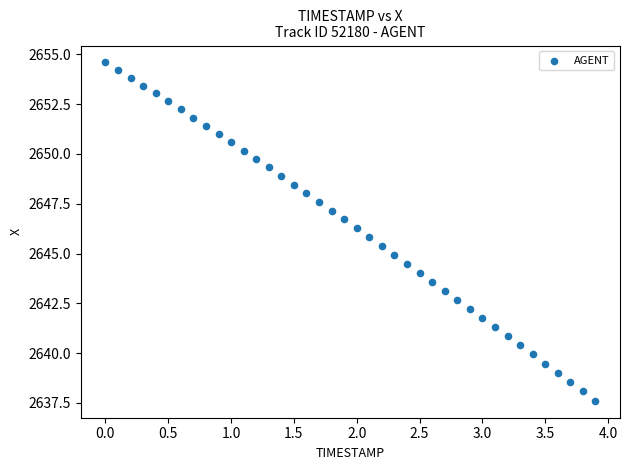

What is the range of Y values (max minus min)?

17.0